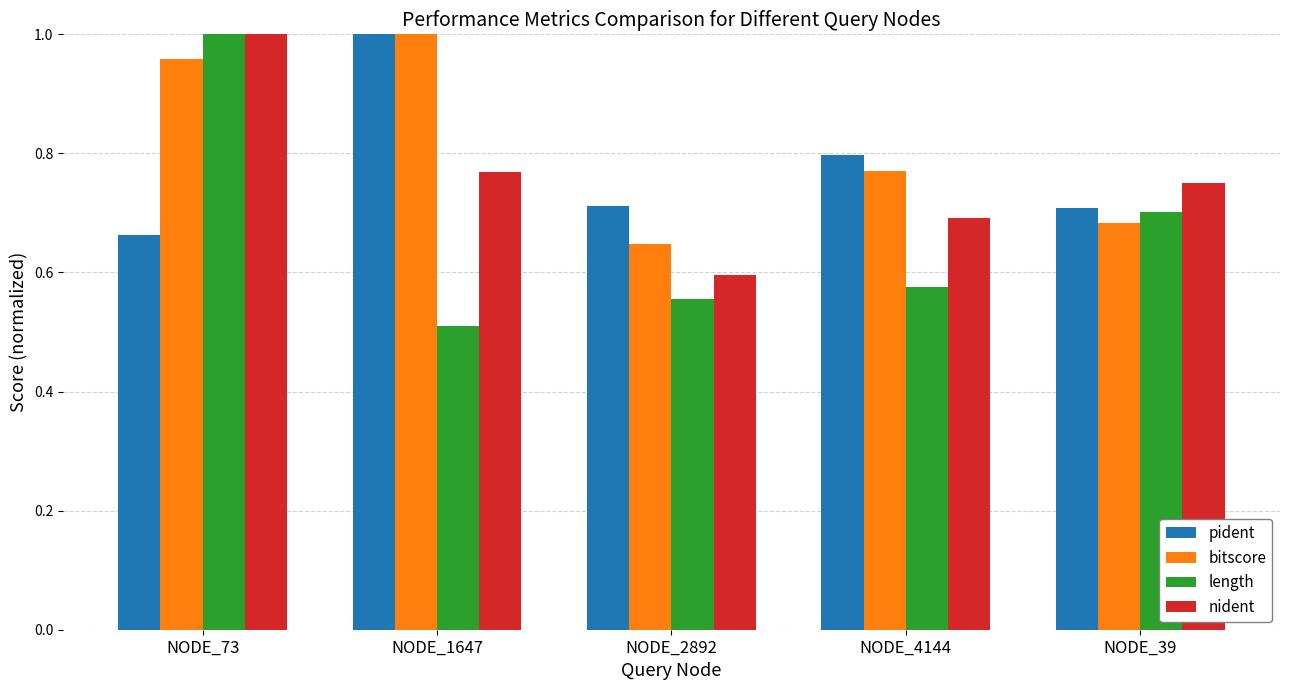

At which label does nident reach its peak?

NODE_73